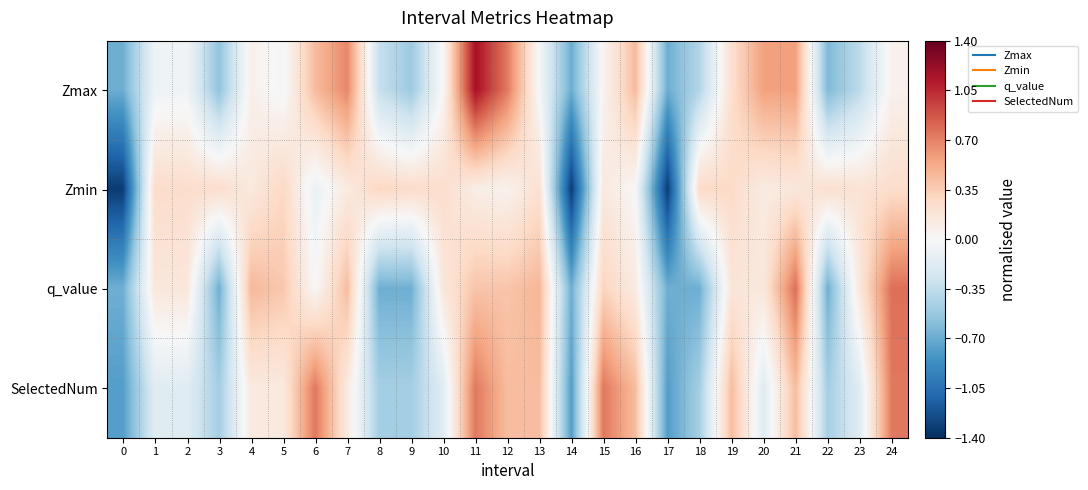

At which category is the sum across all series the highest?

11